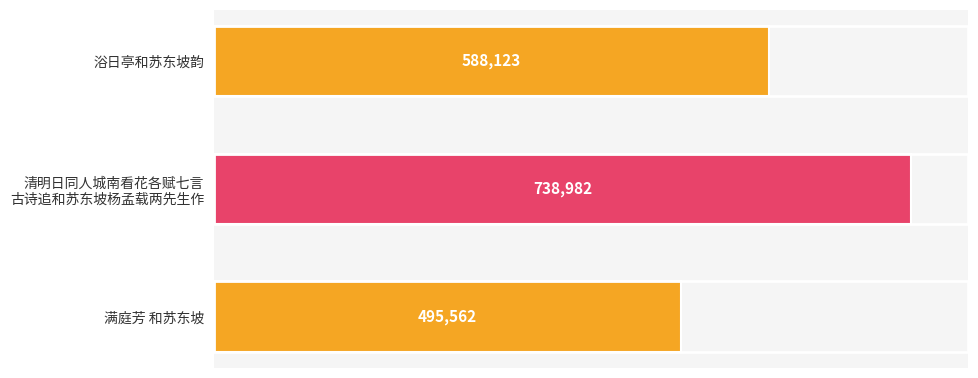

What is the smallest value displayed?

495562